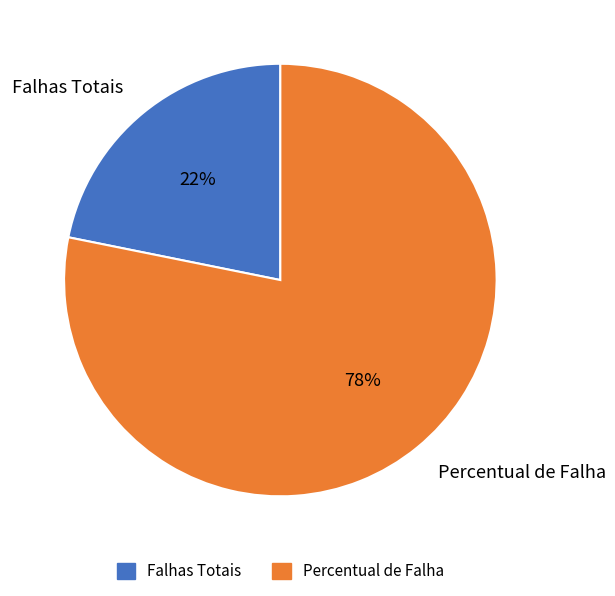

Count the number of slices in the pie.

2